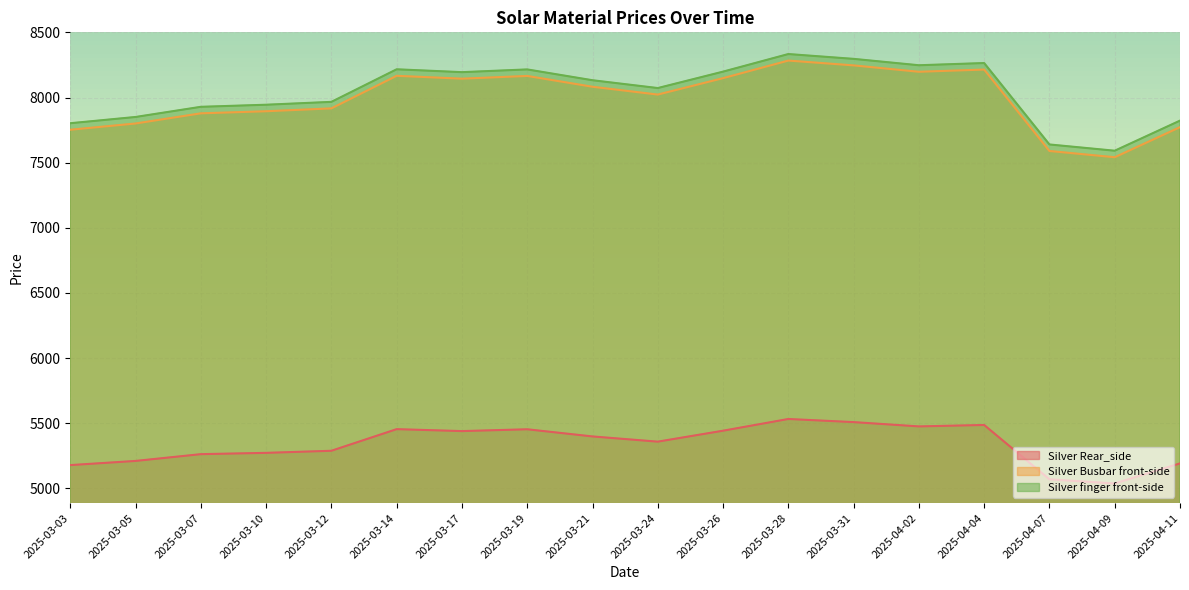

What is the difference between the maximum and second lowest values in the Silver Rear_side series?

463